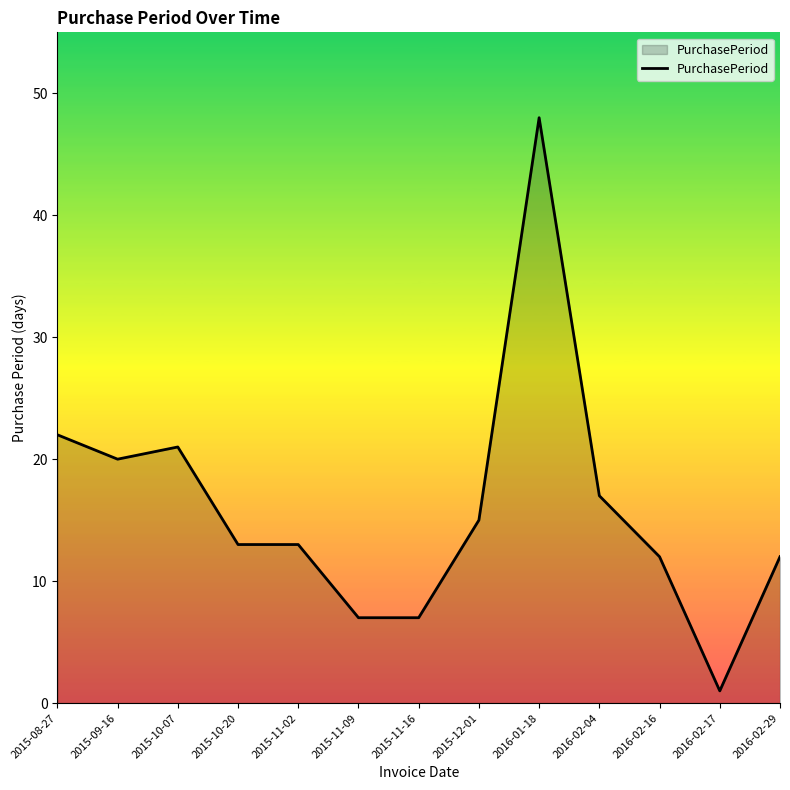

Which label corresponds to the largest value in the chart?

2016-01-18